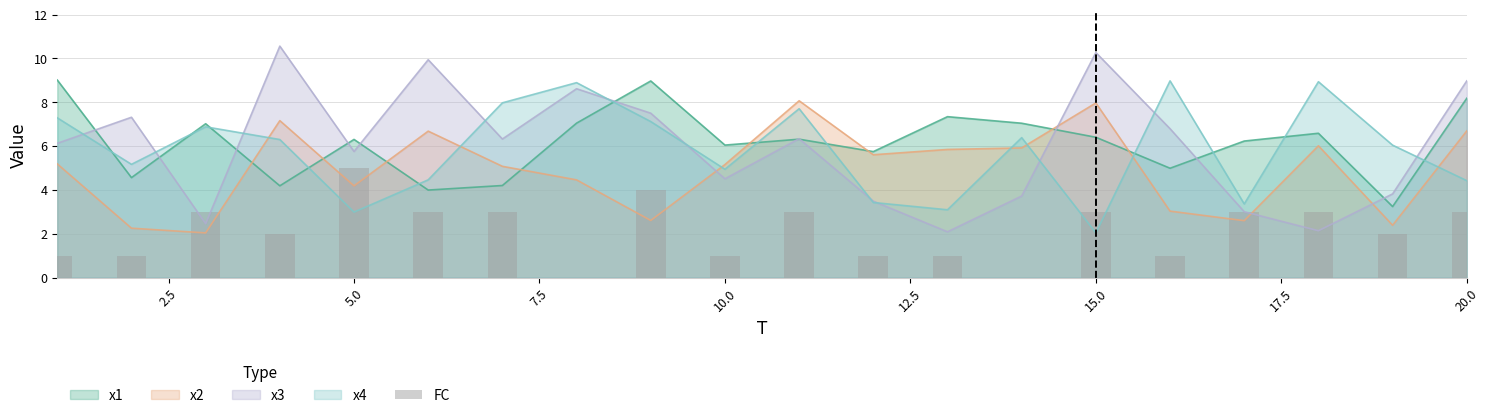

Are the bars grouped side by side (vs. stacked)?

No